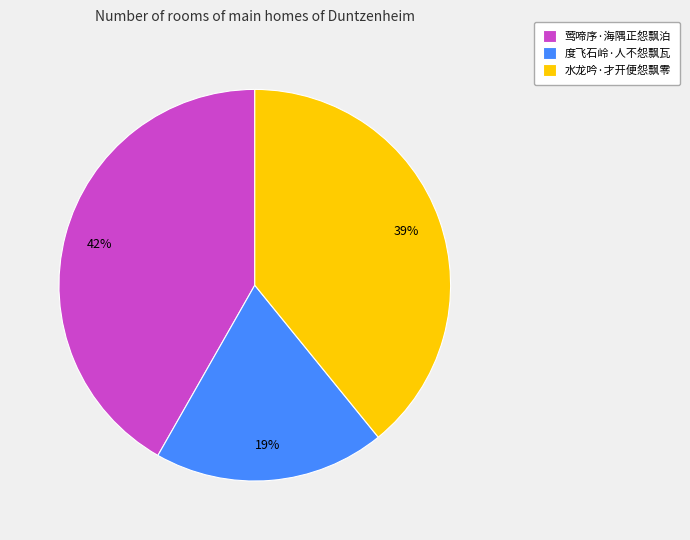

To the nearest percent, what is the average slice percentage?

33%